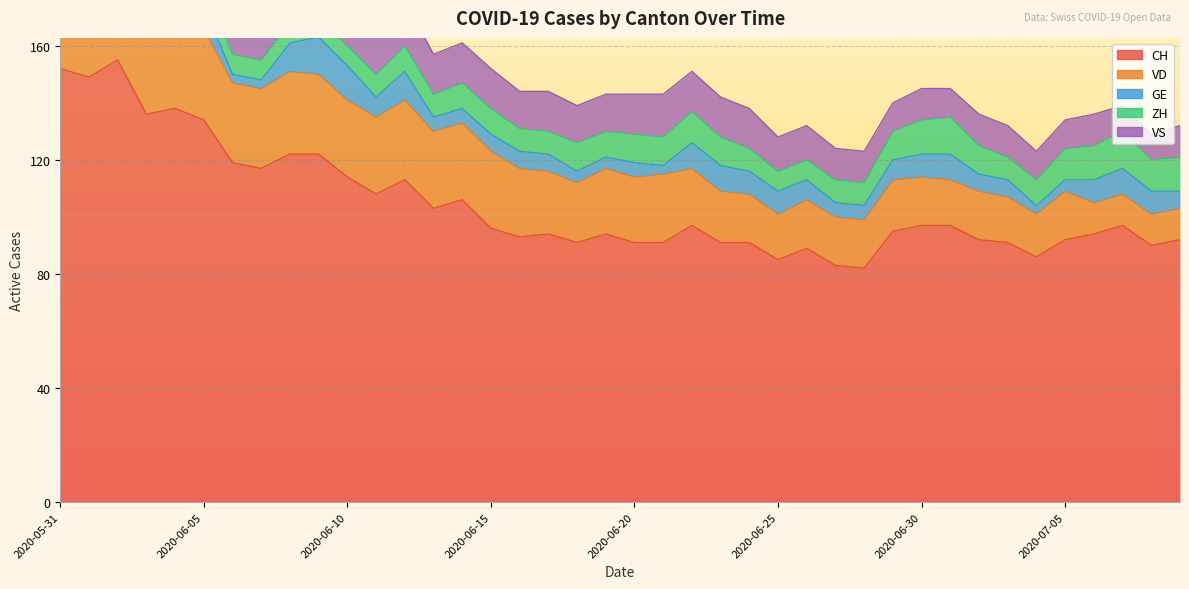

Is the value of CH at 2020-06-08 greater than the value of VD at 2020-06-09?

Yes